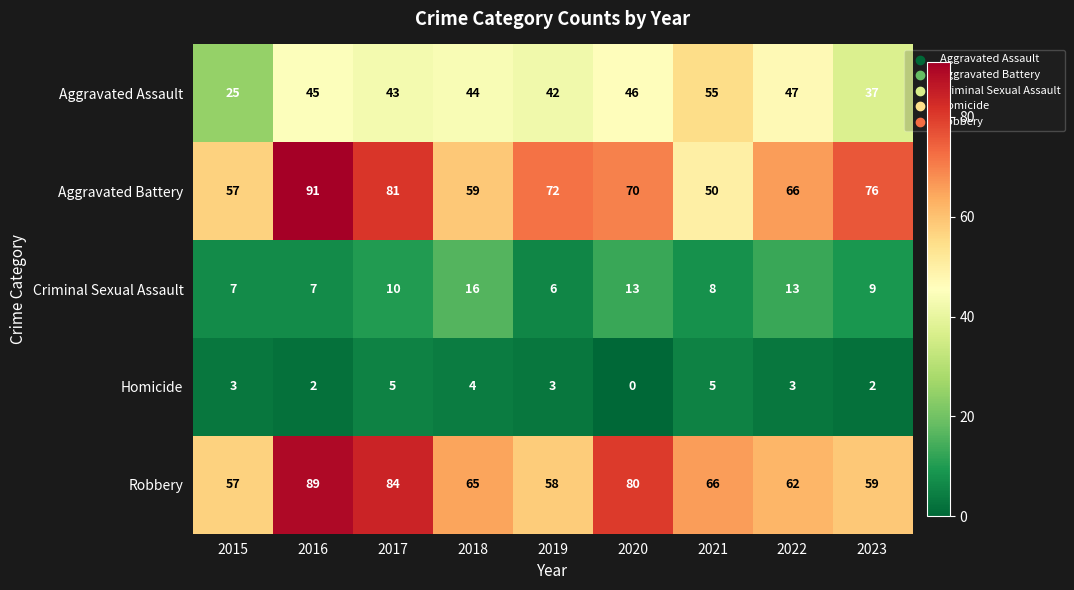

Is it true that Homicide equals 3 at 2023?

False